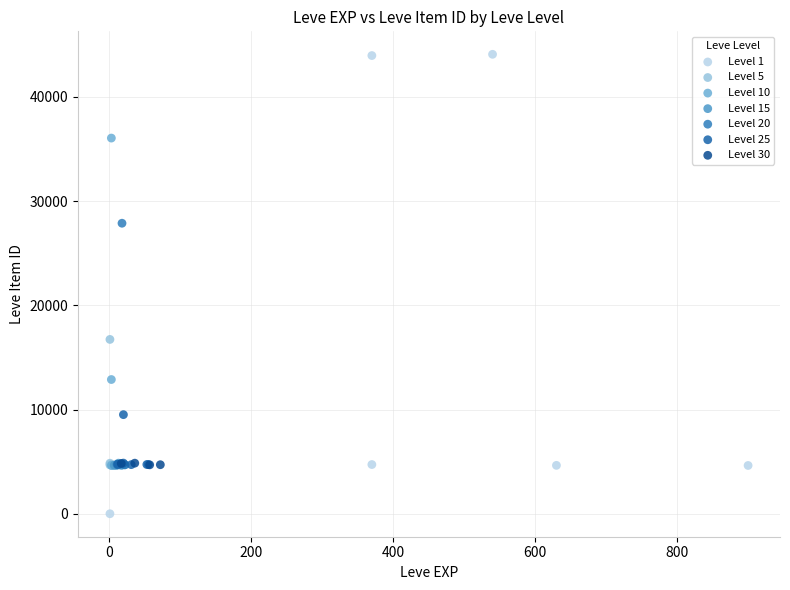

Which series contains the lowest Y value?

Level 1